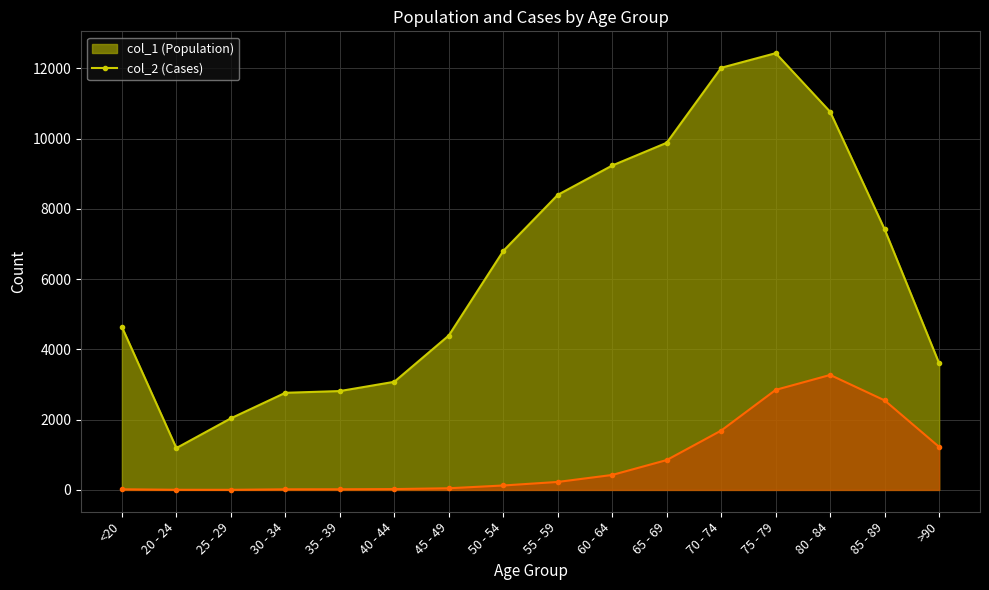

At which category is the sum across all series the highest?

75 - 79